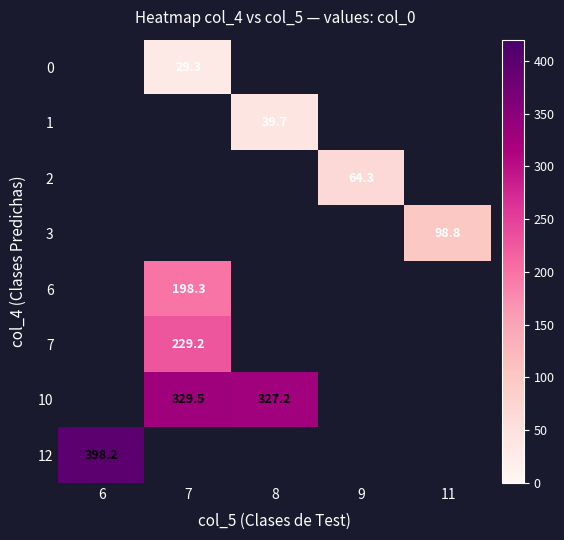

What is the minimum value shown in the chart?

29.3